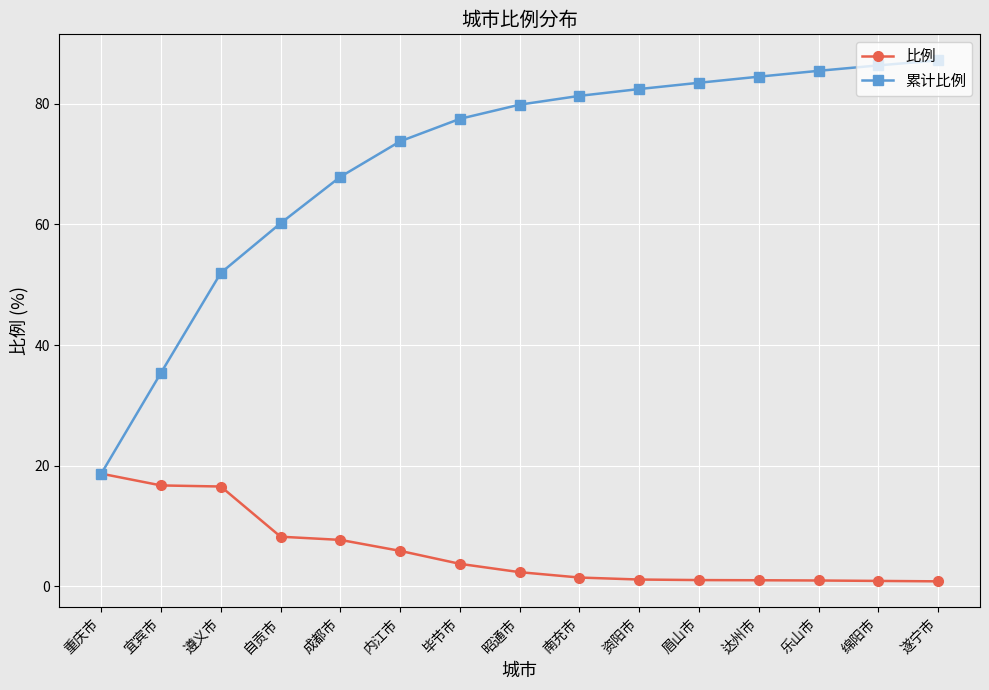

Rank the series by their maximum value, from lowest to highest.

比例, 累计比例